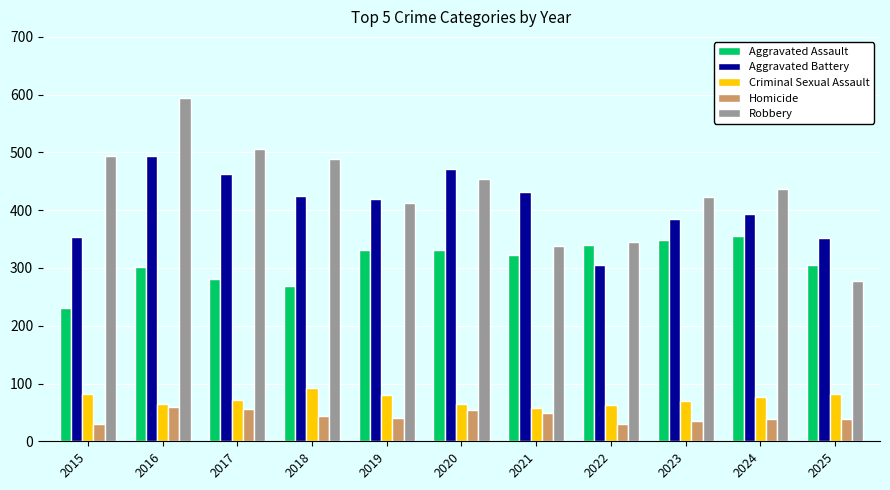

Is it true that Robbery equals 407 at 2025?

False